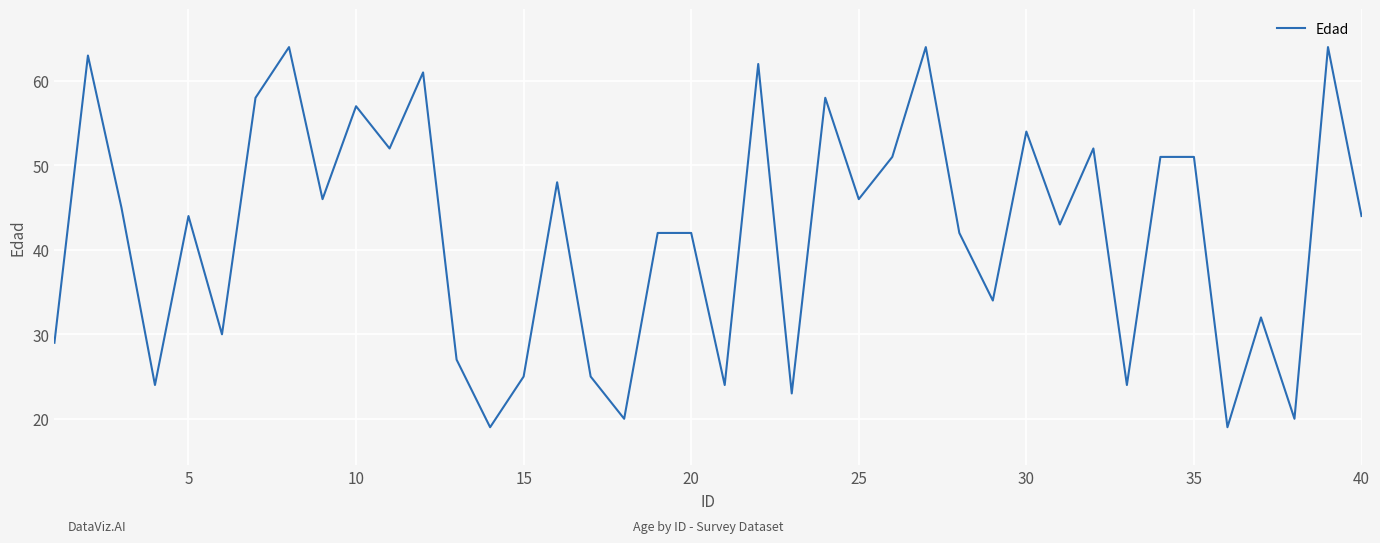

What is the average value?

42